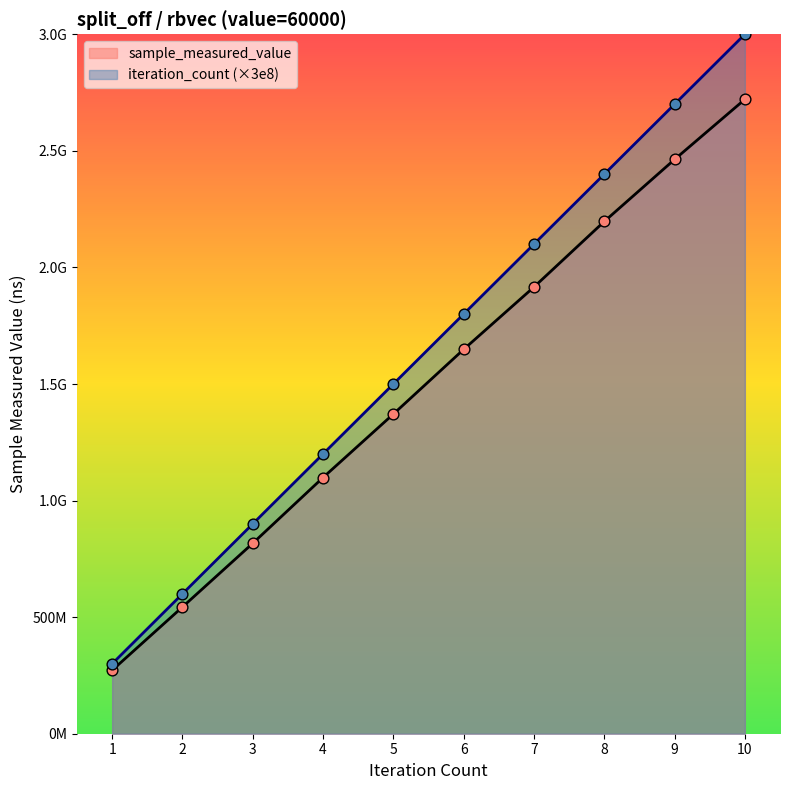

What is the total value across all series at 4?

2298831435